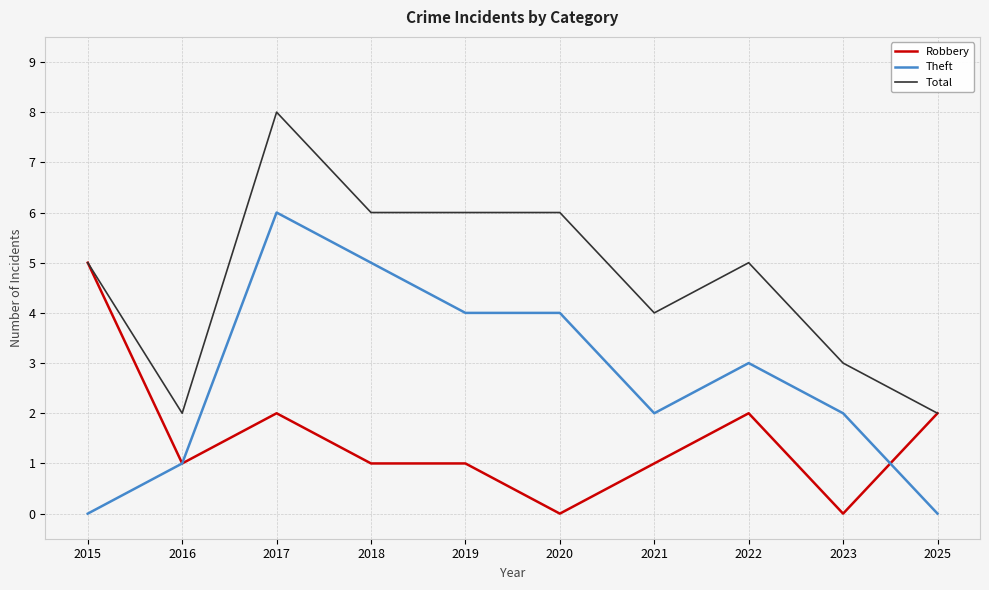

How many distinct data groups are displayed?

3